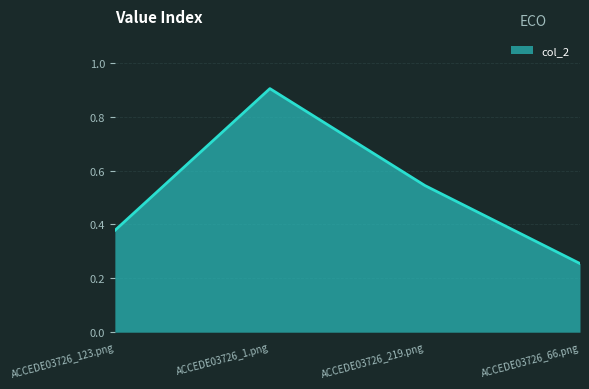

Where is the first local maximum?

ACCEDE03726_1.png